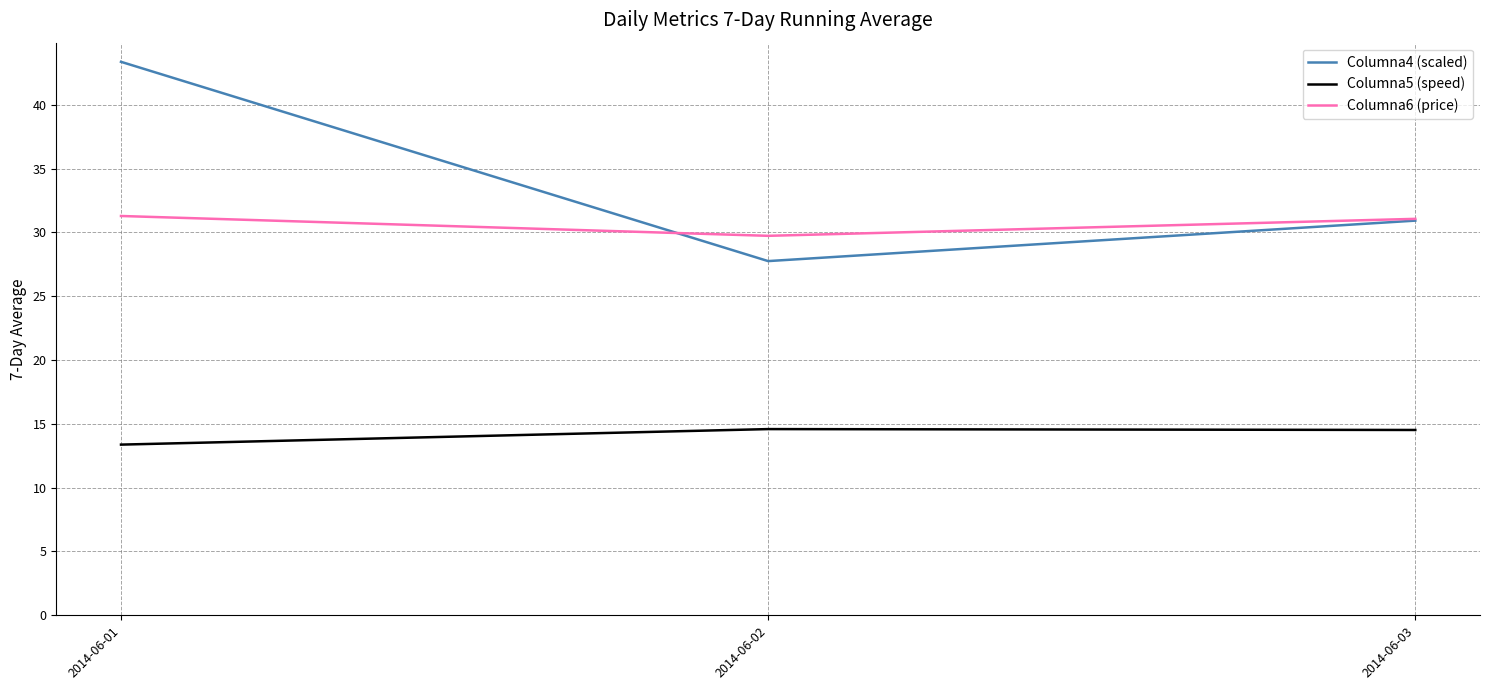

Which label corresponds to the largest value in the chart?

2014-06-01